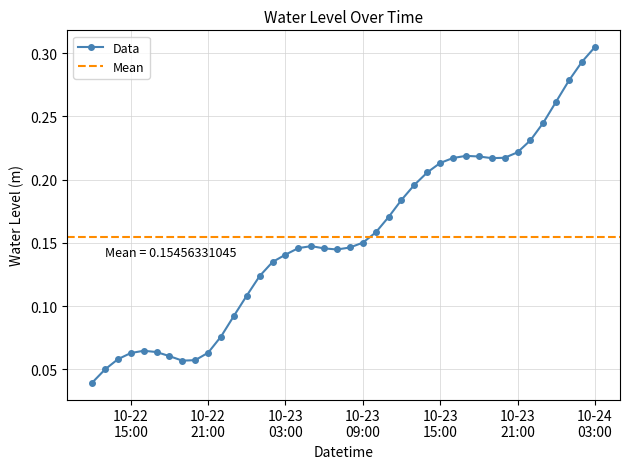

Is it true that the value at 2025-10-23 23:00:00 is 0.2?

True